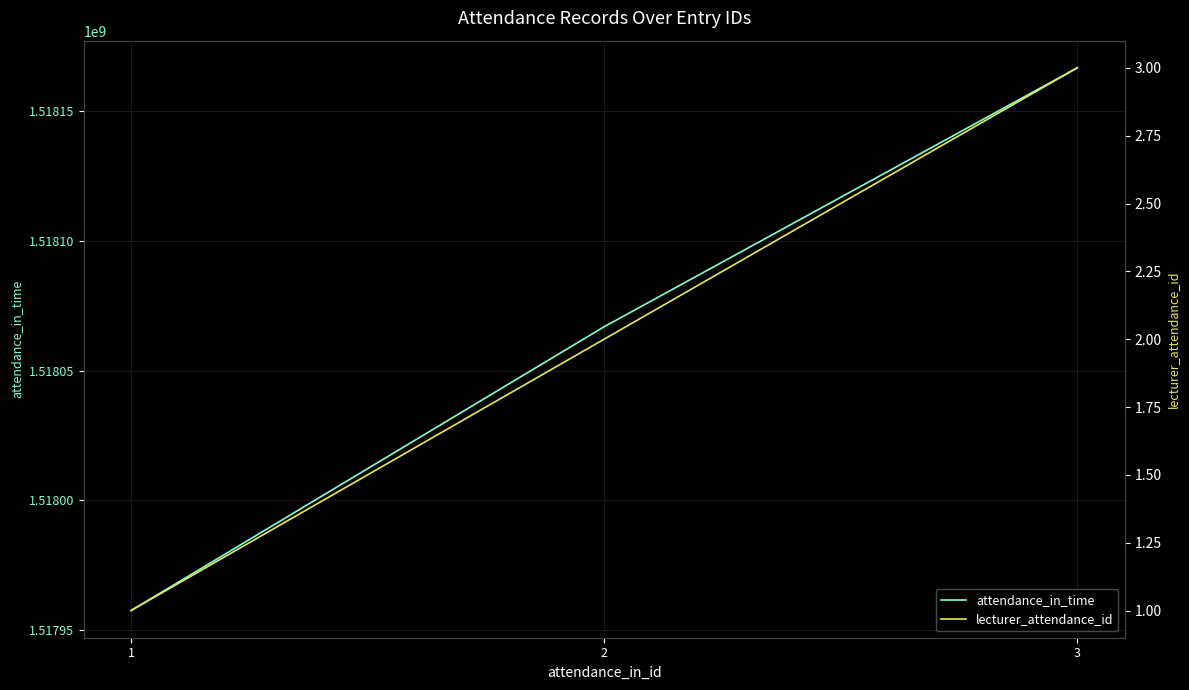

The value of attendance_in_time at 2 is 1518066900. True or false?

True